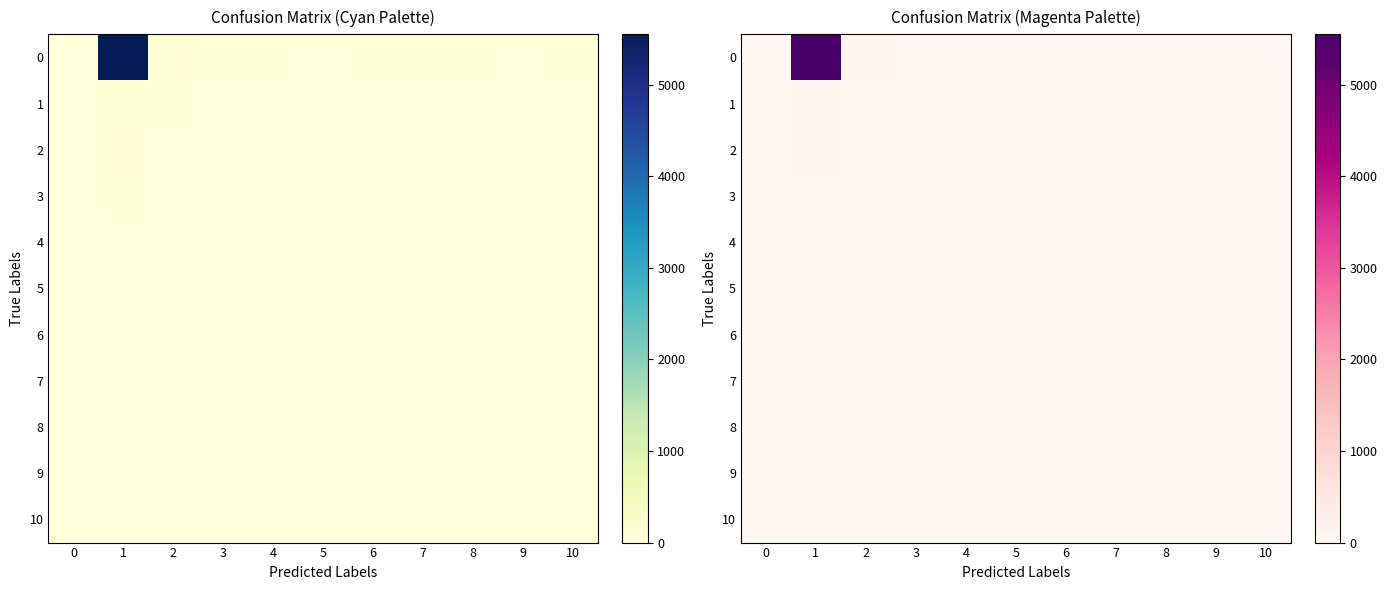

What is the sum of the 4 values at 1 and 5?

13